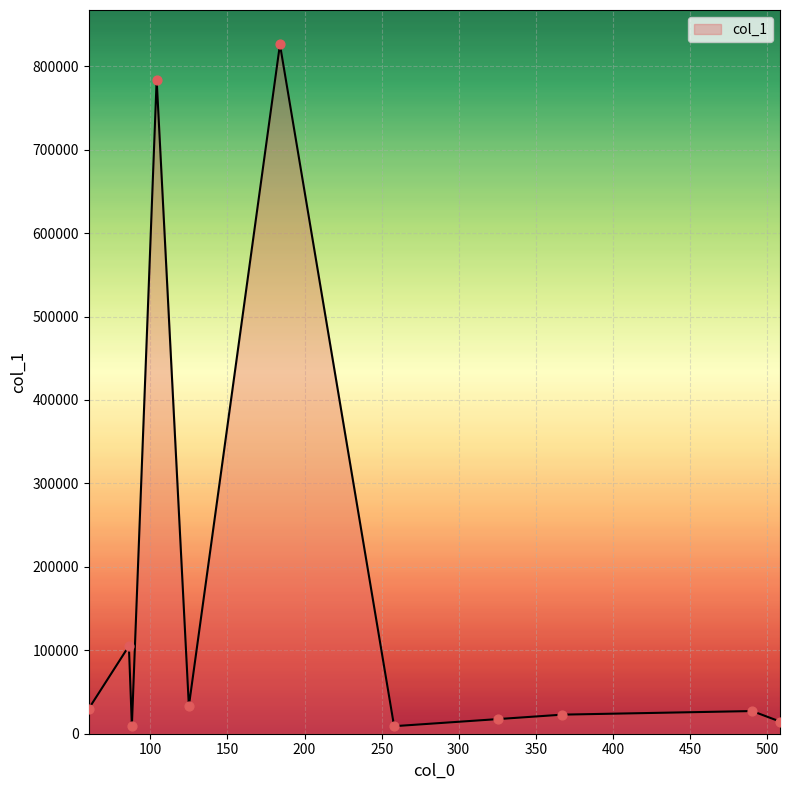

What is the difference between the maximum and minimum values?

816977.7